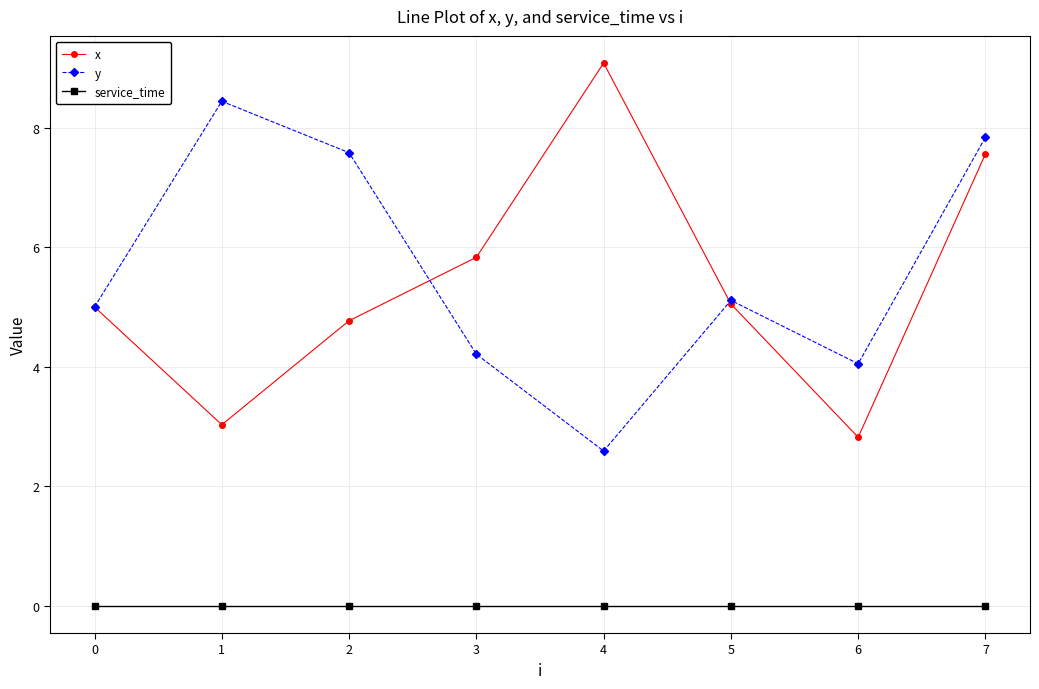

What is the spread (max minus min) of values at 3?

5.8